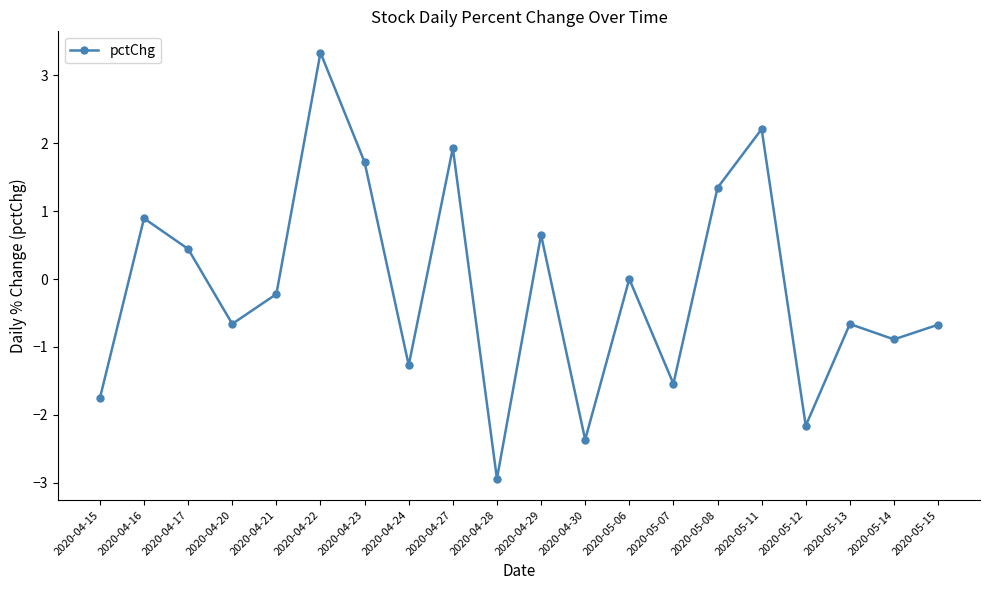

Between 2020-04-28 and 2020-04-29, which is larger?

2020-04-29